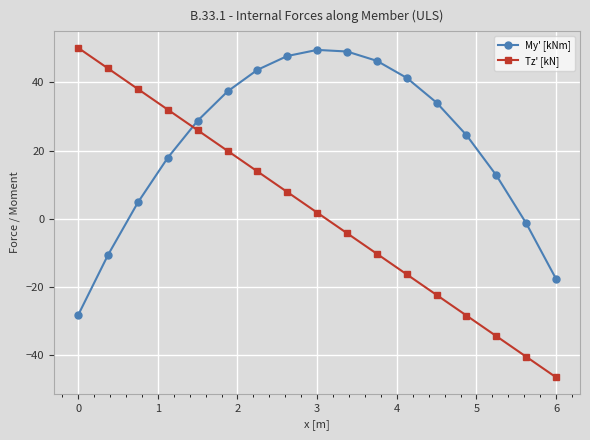

What is the difference between the maximum and minimum values in the My' [kNm] series?

77.9